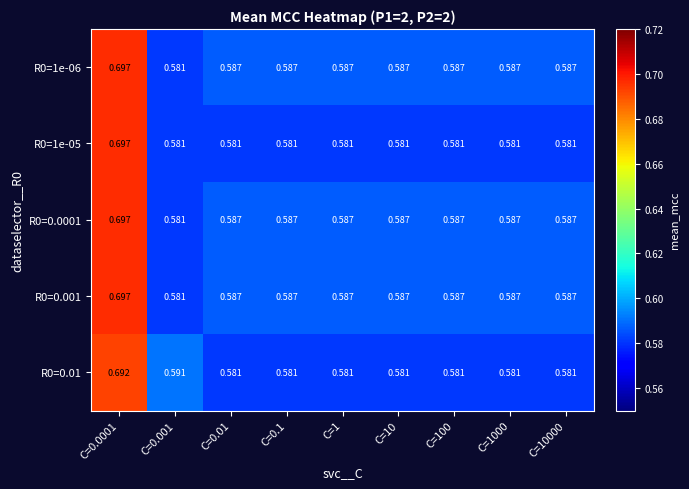

Is the value of R0=1e-06 at C=1000 greater than the value of R0=0.01 at C=1000?

Yes